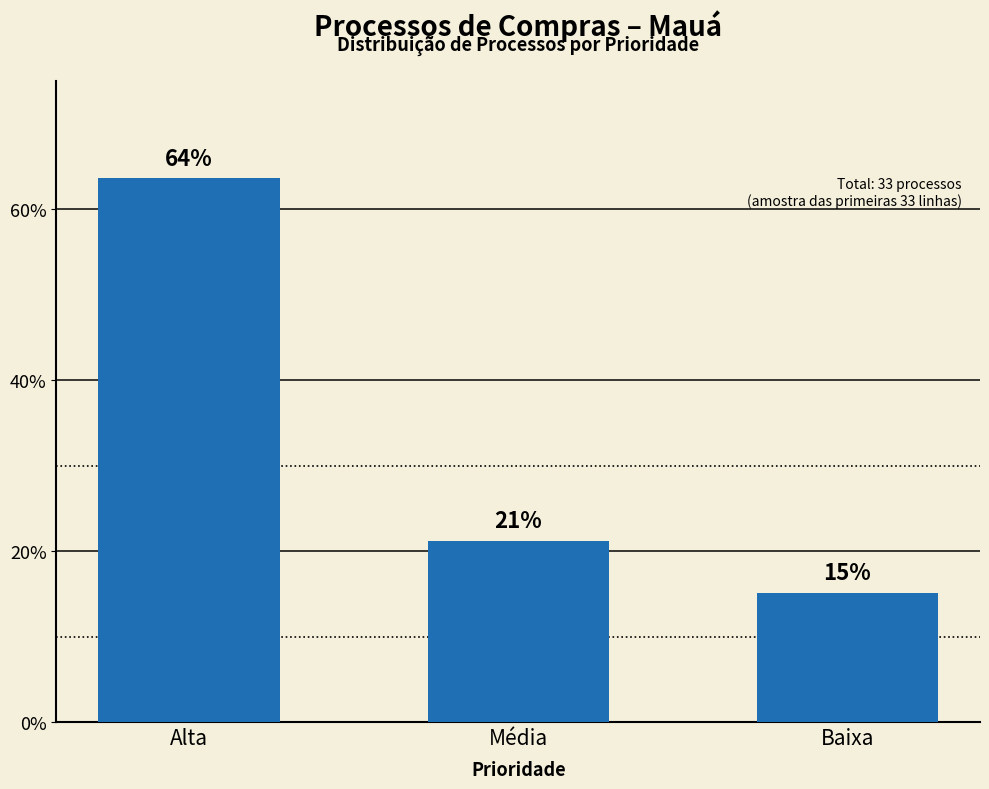

Which label corresponds to the largest value in the chart?

Alta